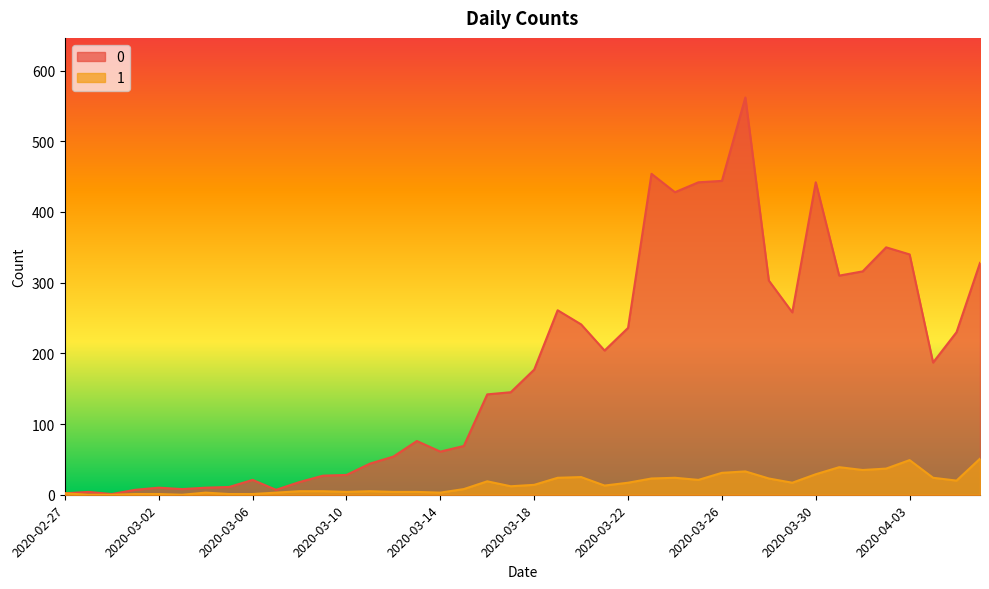

What is the total value across all series at 2020-03-02?

11